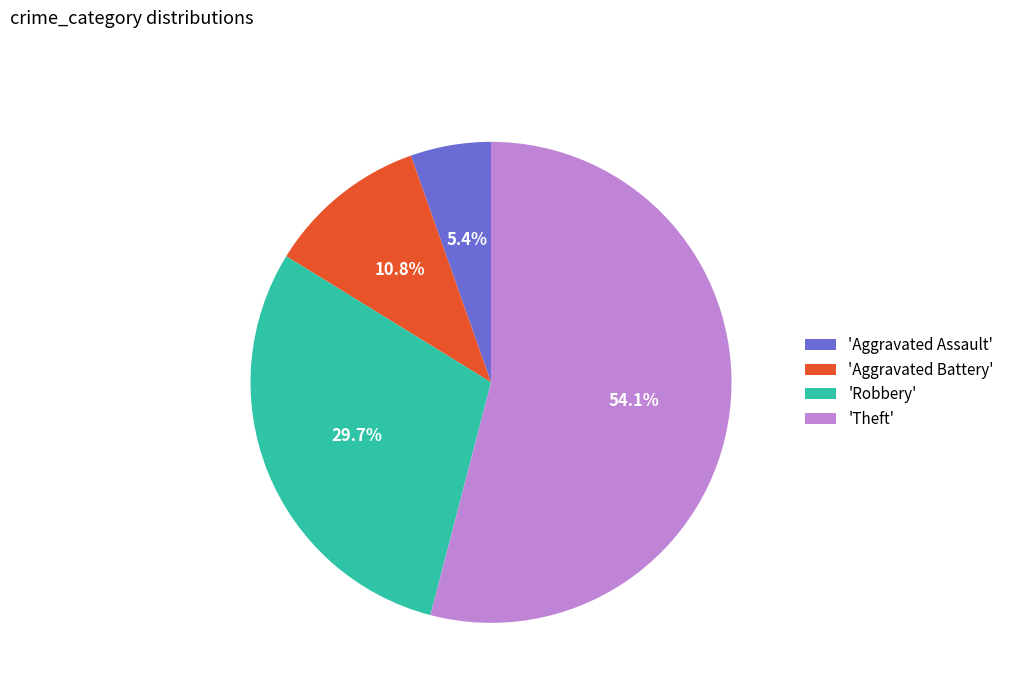

How many segments does this pie chart have?

4